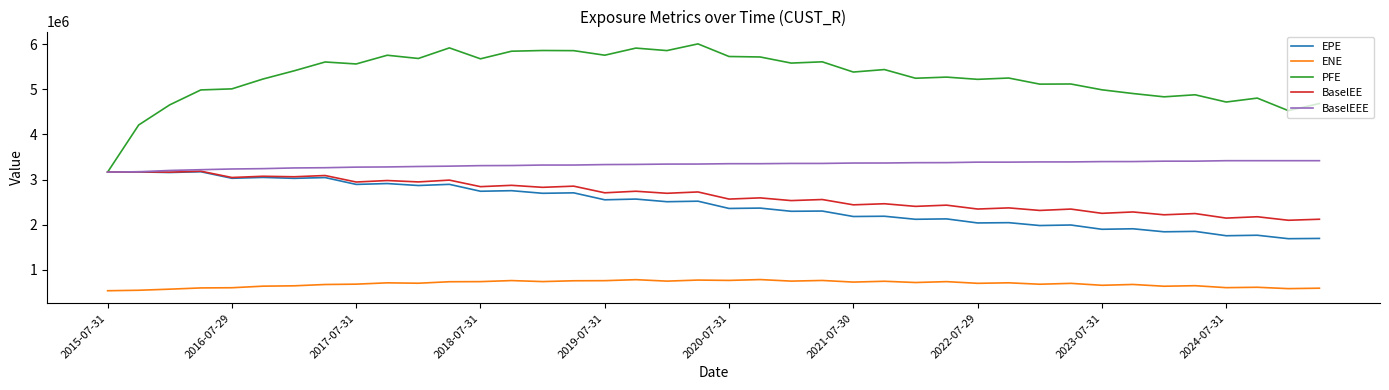

What is the minimum value for ENE?

535285.0